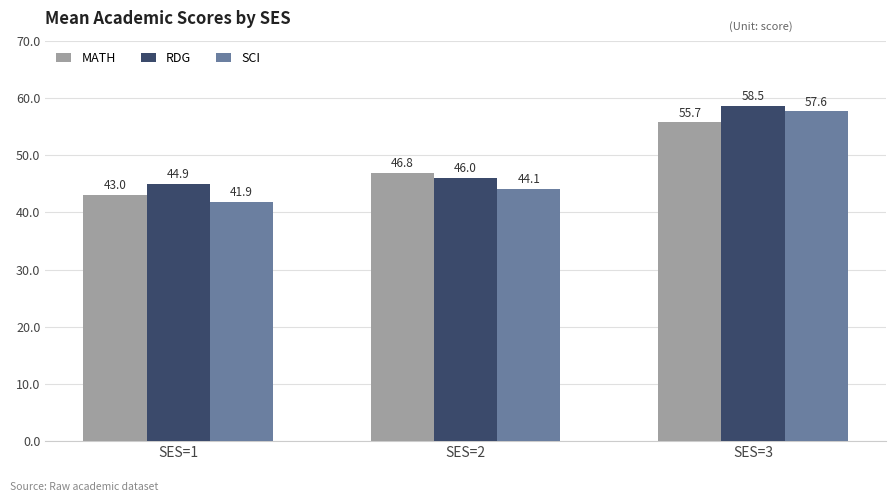

What is the difference between the maximum and minimum values in the SCI series?

15.8